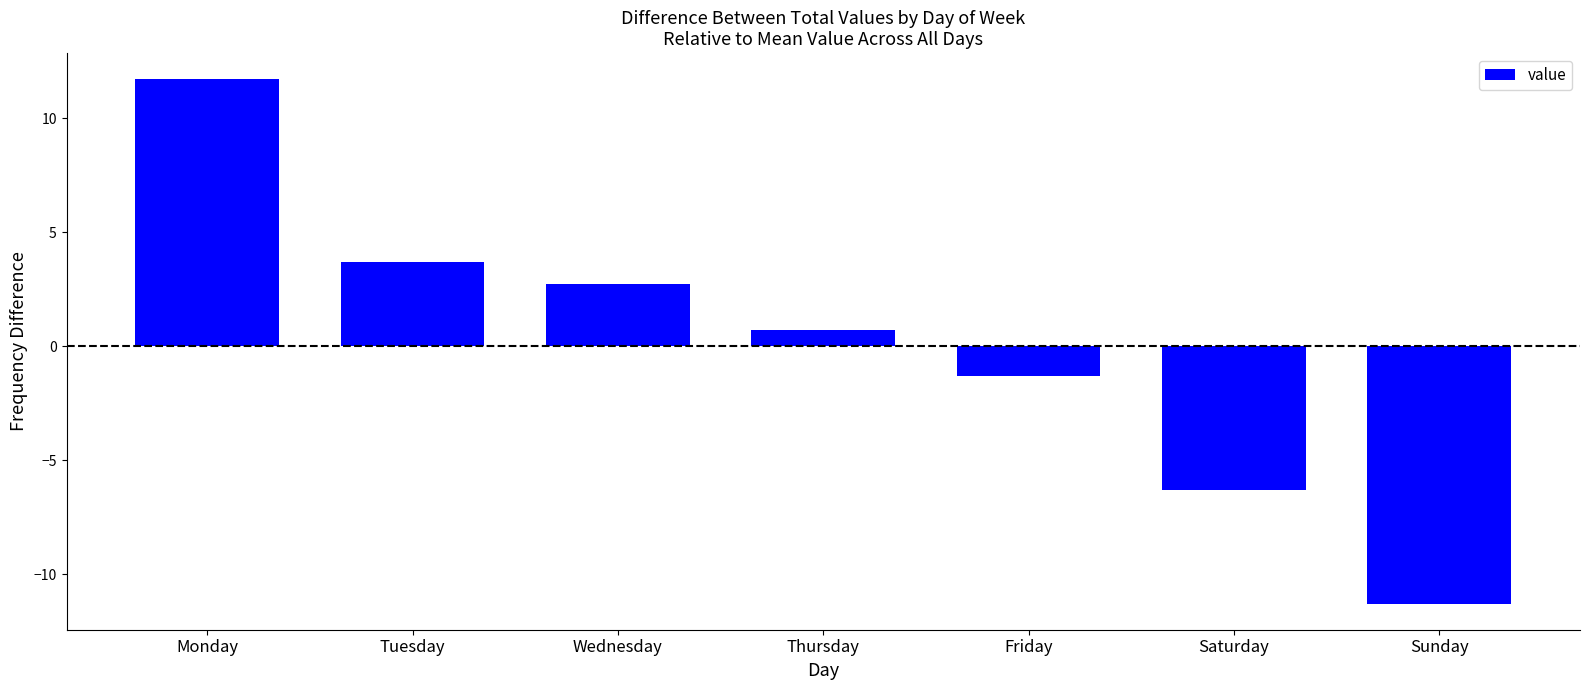

Is it true that the value at Friday is -1.3?

True